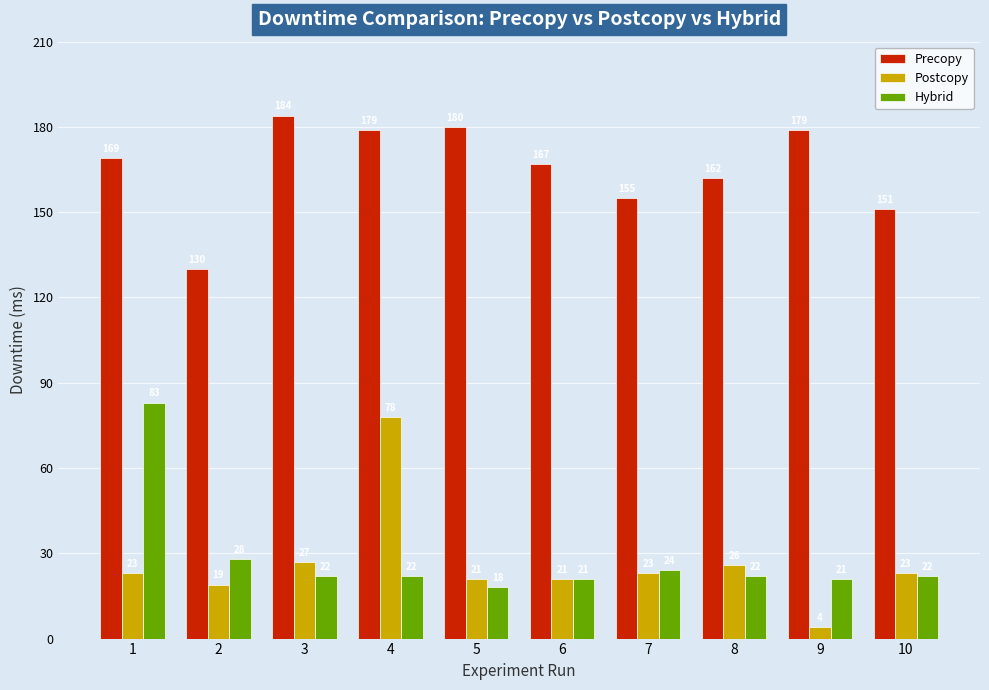

The Hybrid series shows 39 at 2. True or false?

False